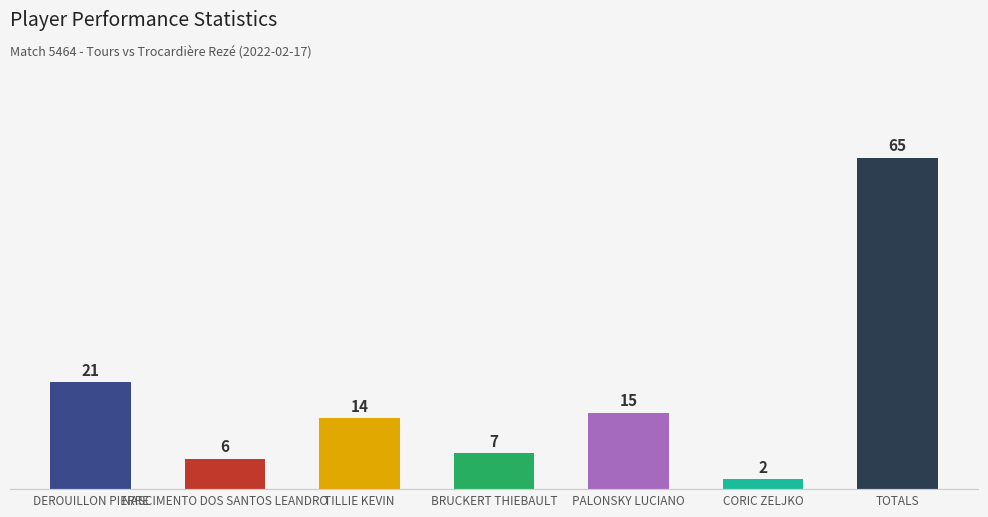

What is the ratio of the value at CORIC ZELJKO to the value at PALONSKY LUCIANO?

0.1